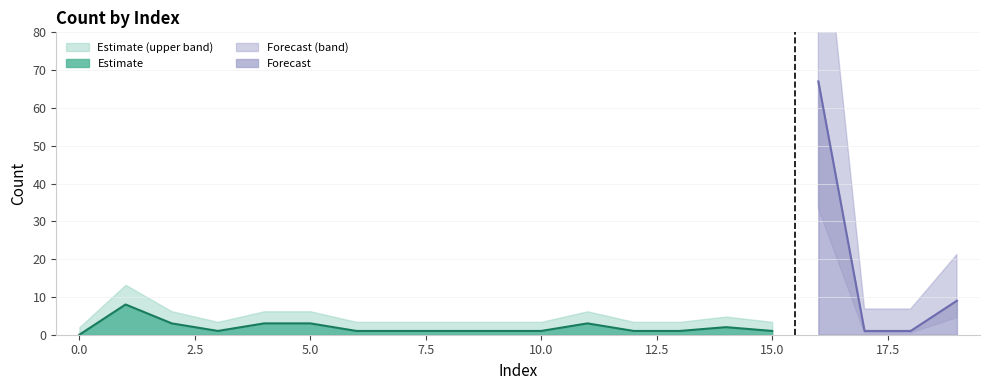

Rank the categories by value from highest to lowest.

16, 19, 1, 2, 4, 5, 11, 14, 3, 6, 7, 8, 9, 10, 12, 13, 15, 17, 18, 0